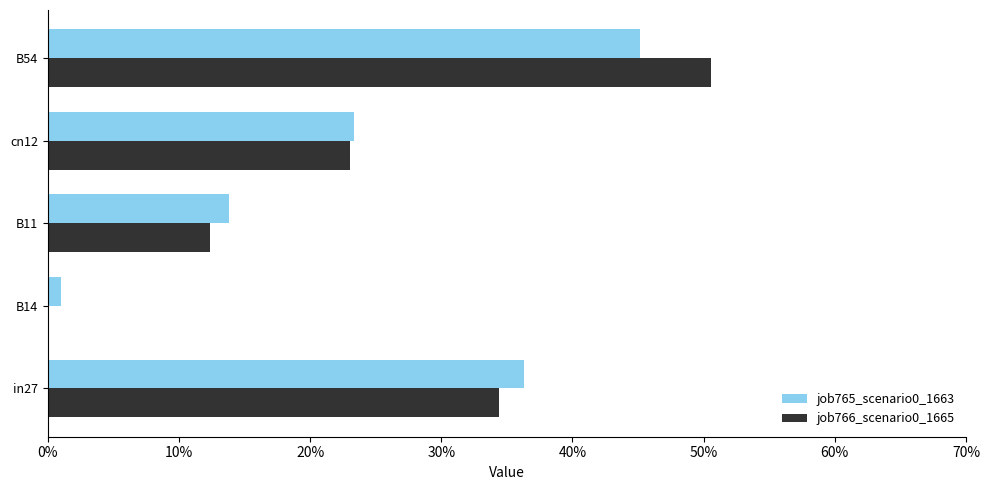

What is the average value of the job766_scenario0_1665 series?

0.2